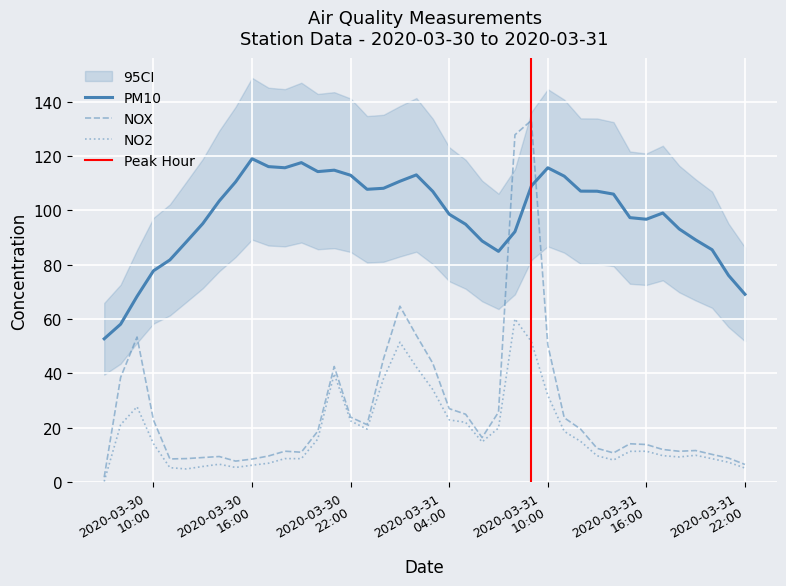

Which series ends up on top after the final intersection of PM10 and NOX?

PM10